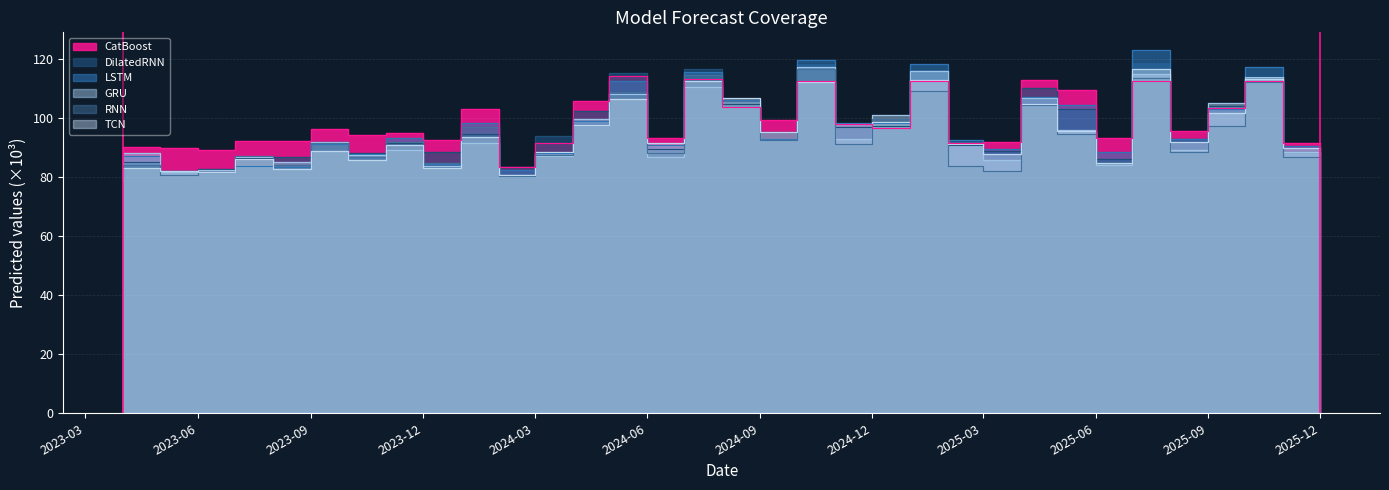

What is the lowest value of the RNN series?

79.0